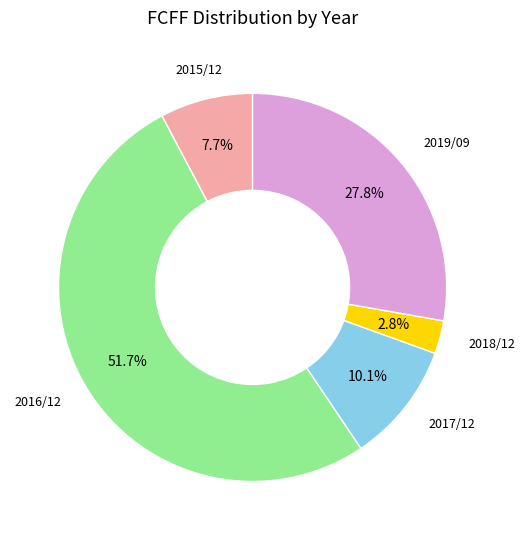

Is it true that 2018/12 is 3% of the pie?

True